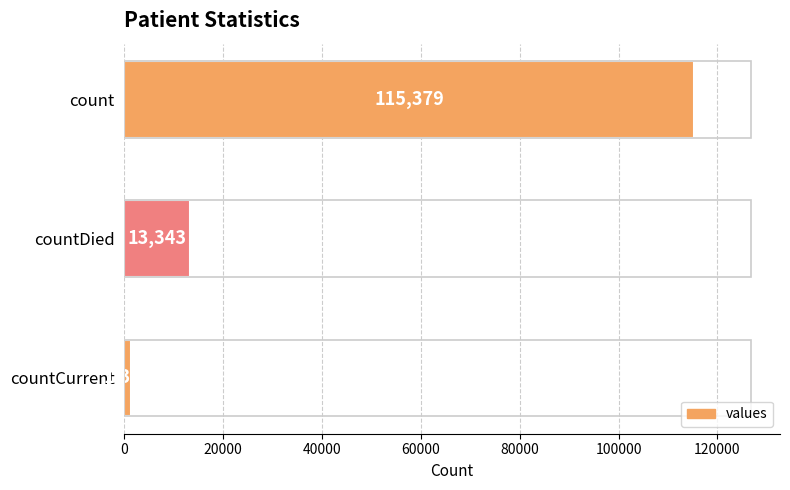

List the labels in order of value, largest first.

count, countDied, countCurrent